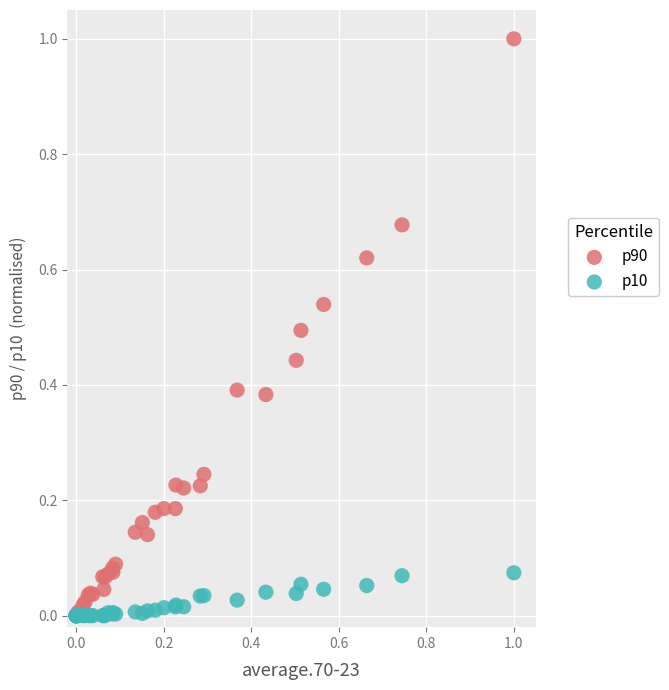

Which series contains the highest Y value?

p90